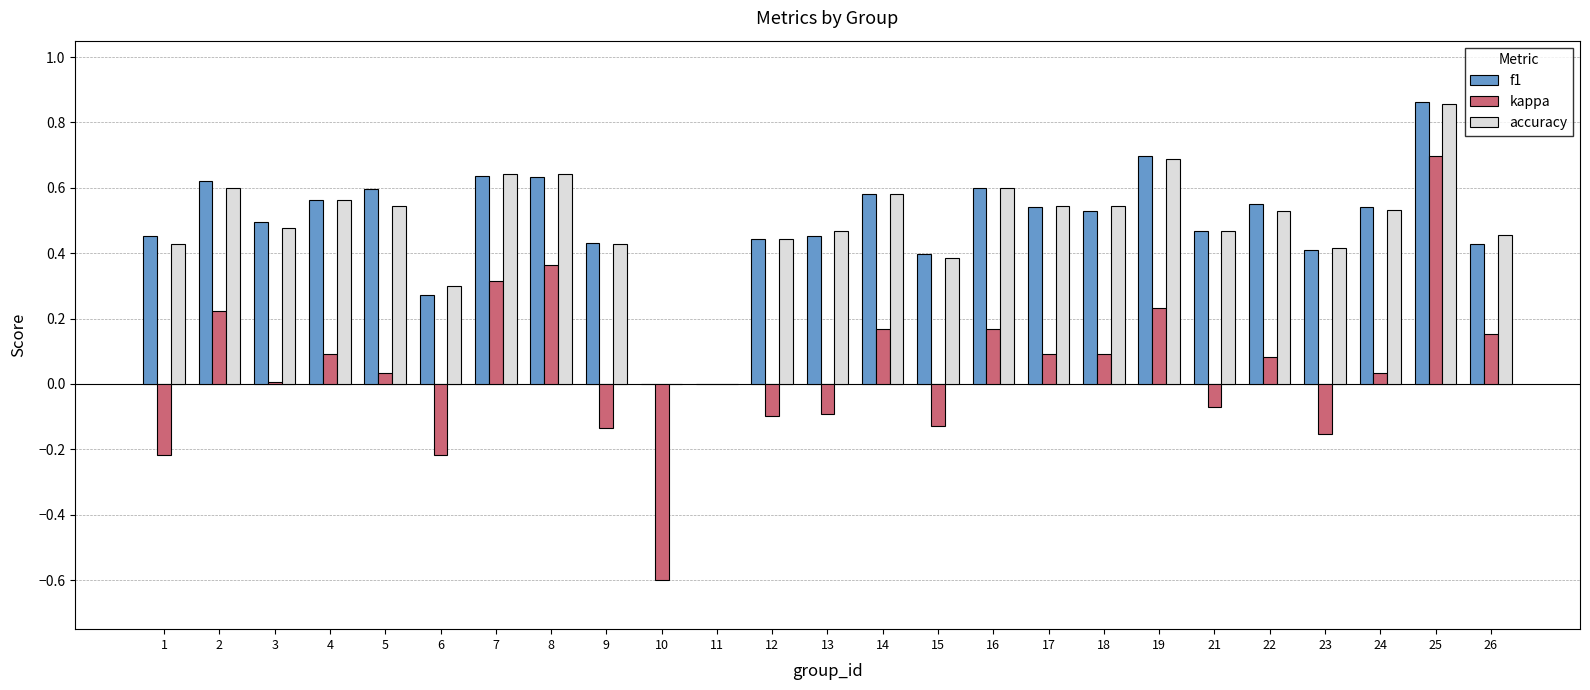

The f1 series shows 0.6 at 2. True or false?

True